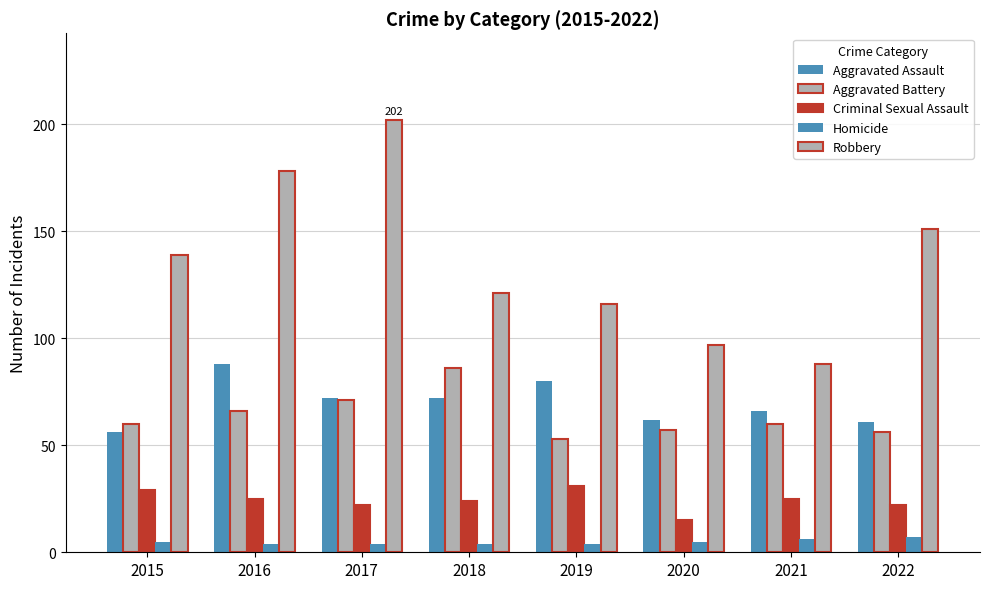

Count the number of categories in the chart.

8